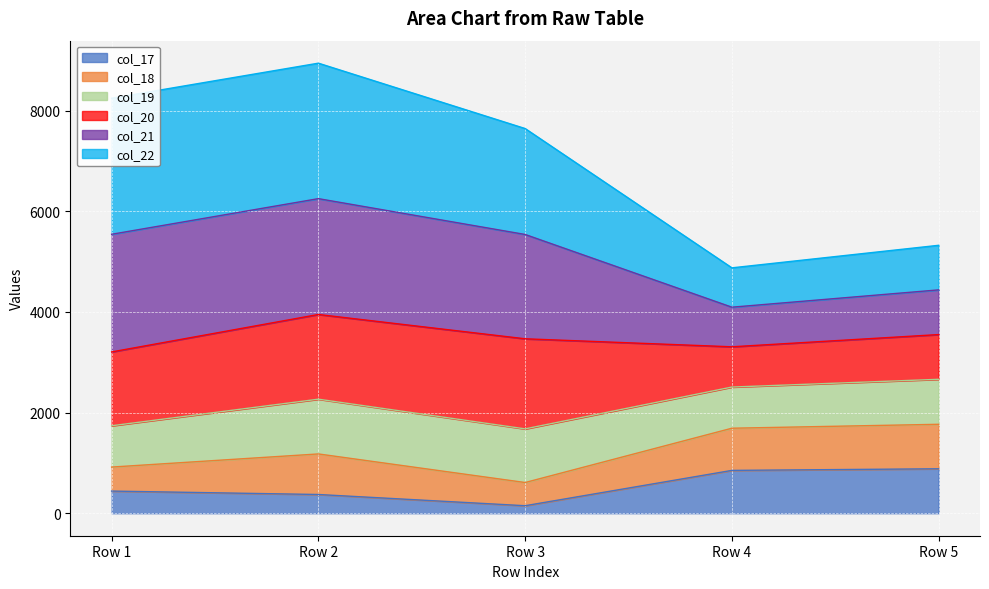

What is the difference between the highest and lowest values at Row 3?

7495